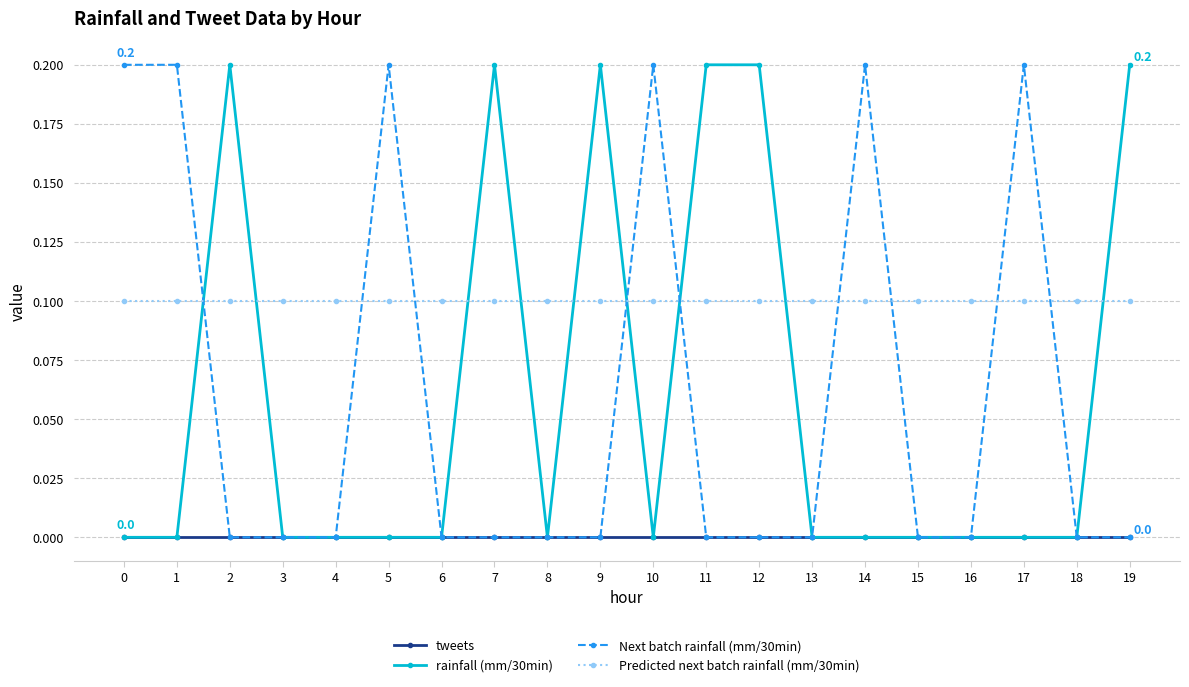

How many categories are shown in the chart?

20